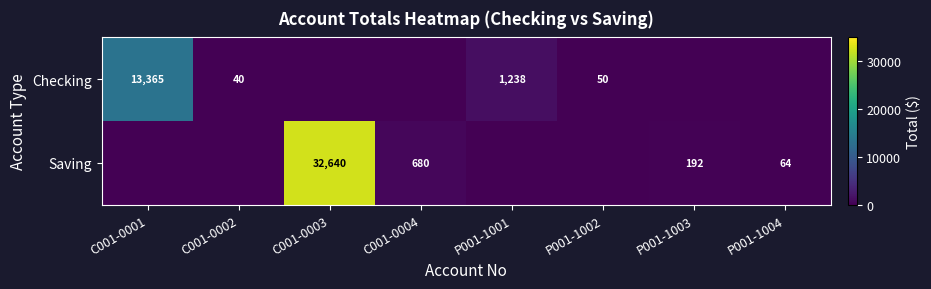

The Checking series shows 8875 at C001-0001. True or false?

False